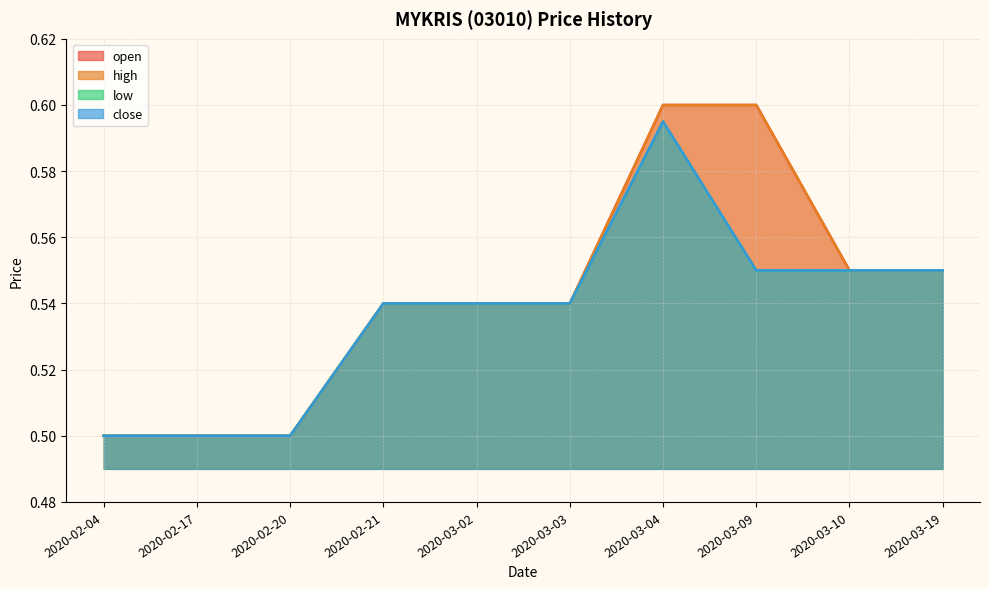

At which category does the chart reach its peak across all series?

2020-03-04